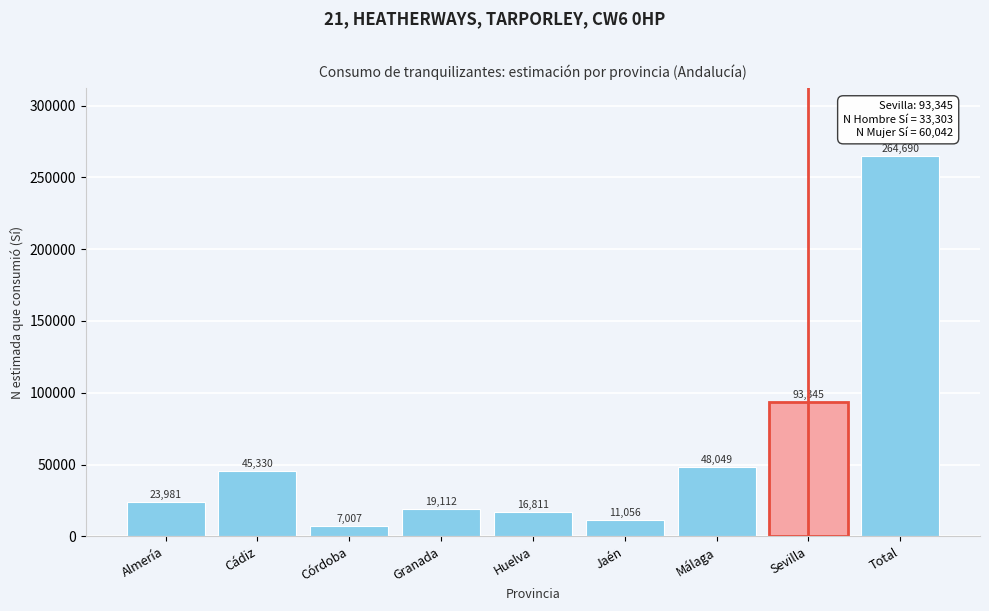

Reading left to right, what are all the values shown in this chart?

Almería=23981	Cádiz=45330	Córdoba=7007	Granada=19112	Huelva=16811	Jaén=11056	Málaga=48049	Sevilla=93345	Total=264690